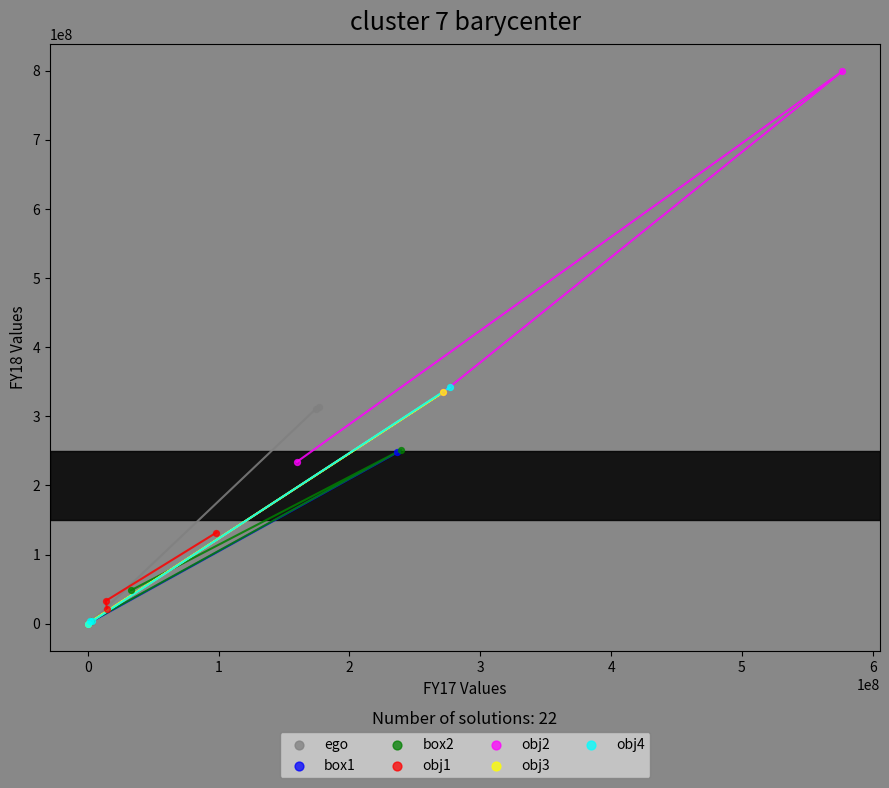

Which series has the largest Y range (max minus min)?

obj2